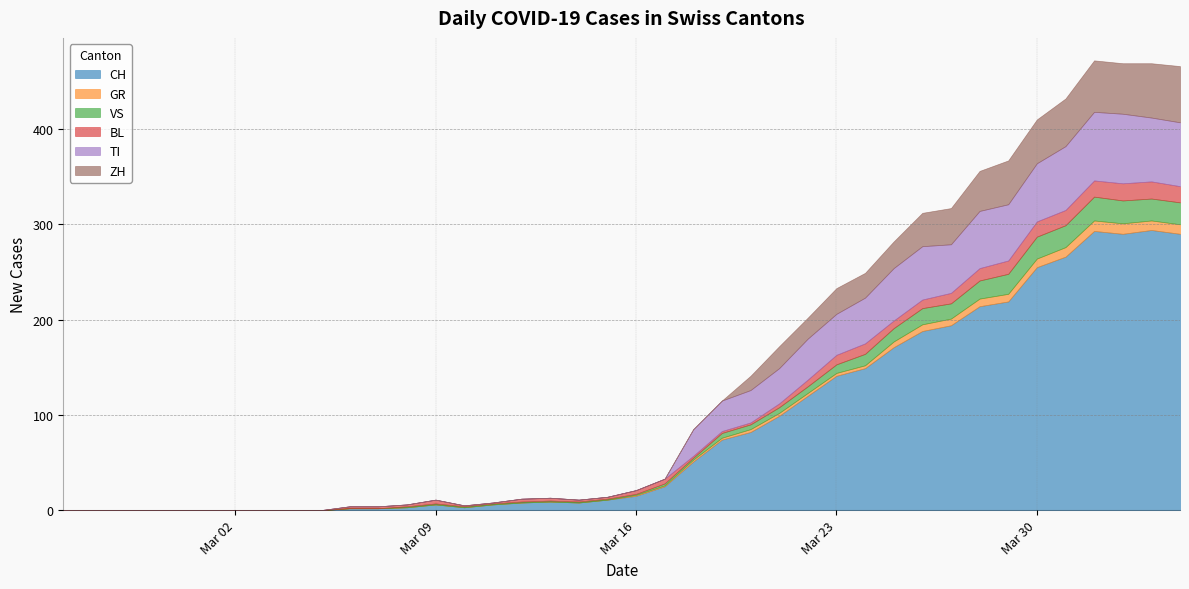

What is the average value of the GR series?

3